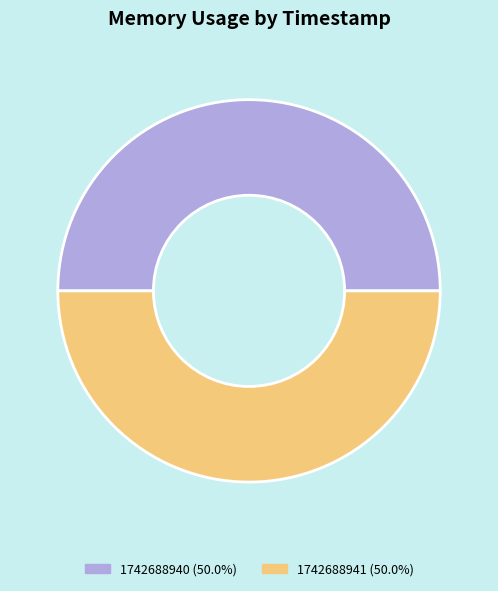

How many segments does this pie chart have?

2